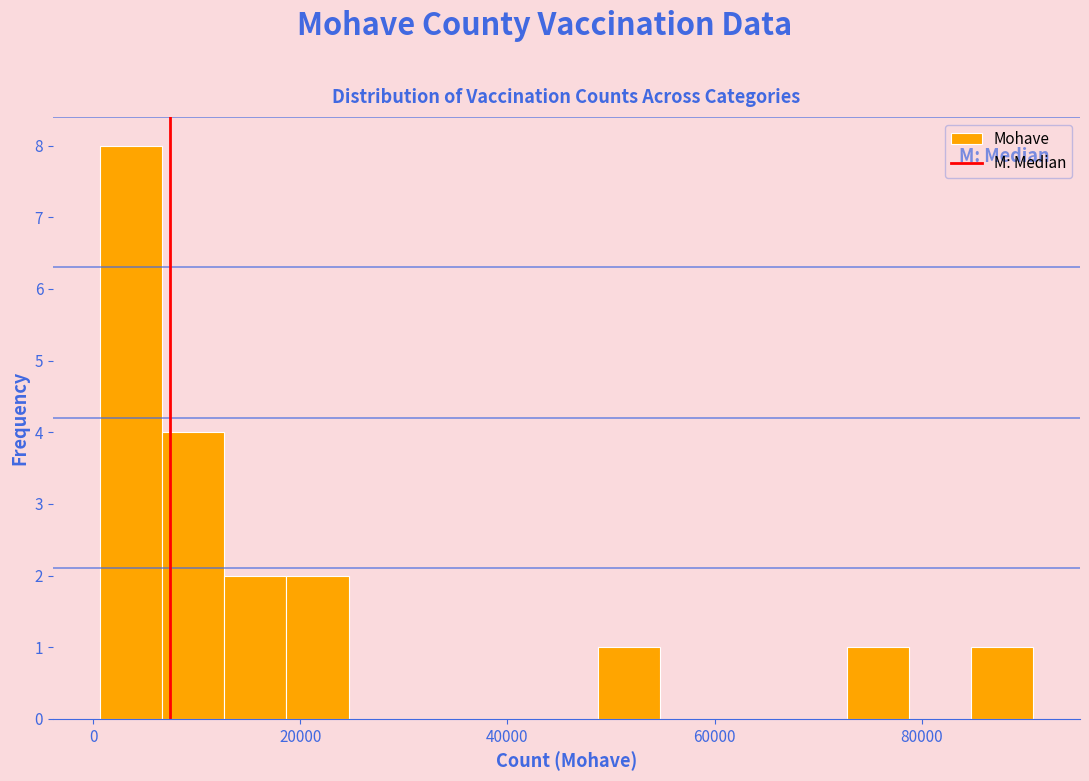

Read against the x-axis, roughly where is the centre of the tallest bar?

4000